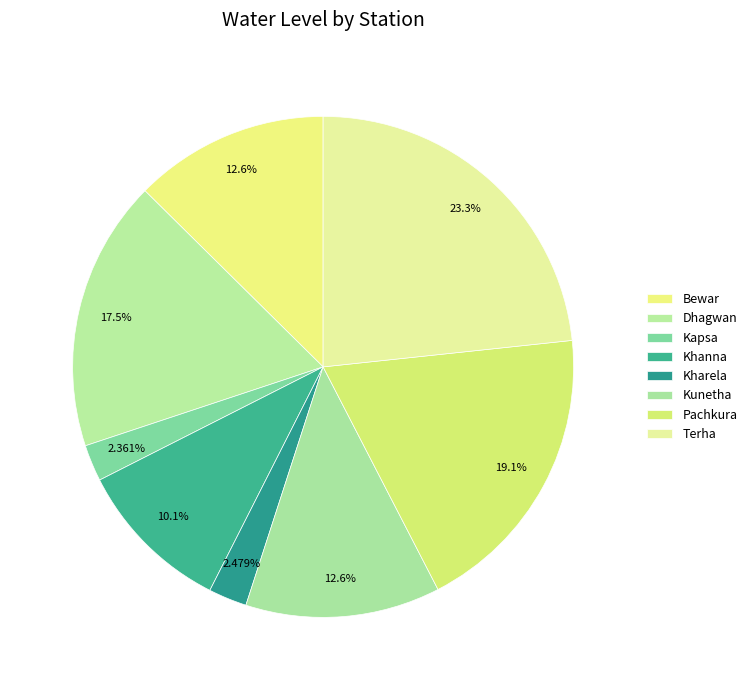

To the nearest percent, what is the difference between the Pachkura and Bewar slice percentages?

7%